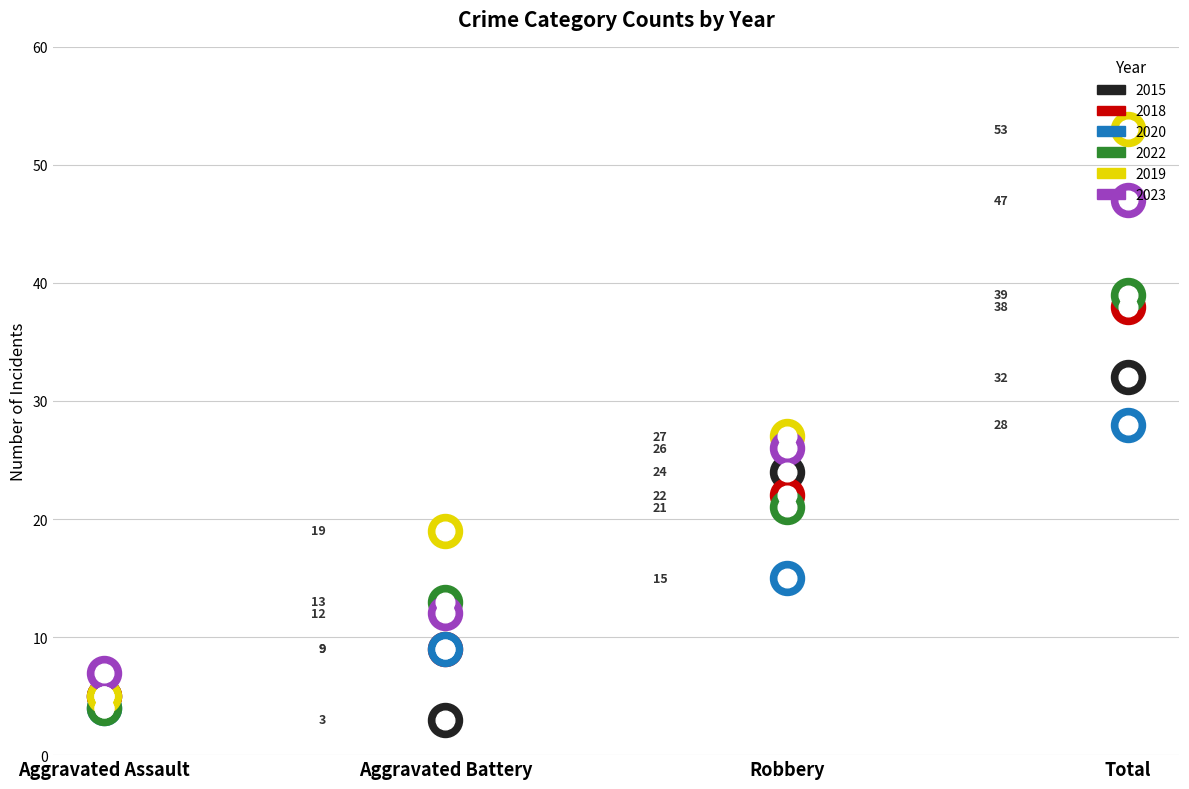

What are all the series names shown in the legend?

2015, 2018, 2020, 2022, 2019, 2023